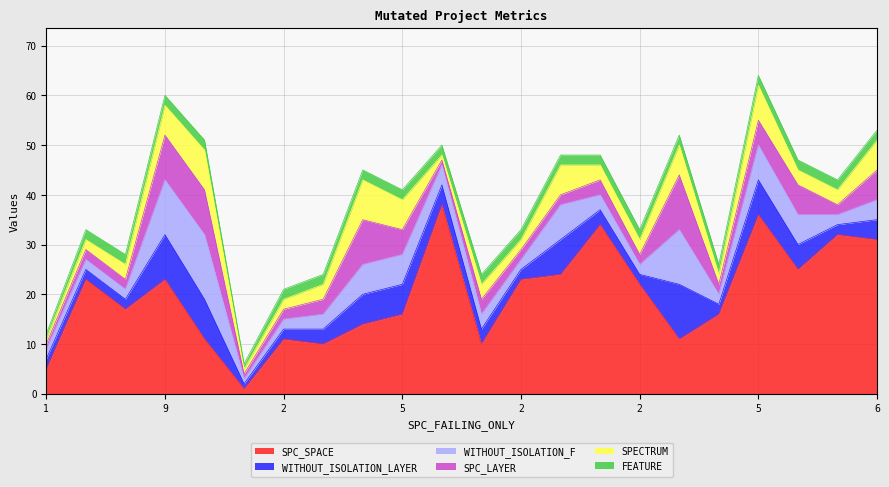

Reading right to left, what are all the values shown in this chart?

SPC_SPACE: 31	32	25	36	16	11	22	34	24	23	10	38	16	14	10	11	1	11	23	17	23	5
WITHOUT_ISOLATION_LAYER: 4	2	5	7	2	11	2	3	7	2	3	4	6	6	3	2	1	8	9	2	2	2
WITHOUT_ISOLATION_F: 4	2	6	7	2	11	2	3	7	2	3	4	6	6	3	2	1	13	11	2	2	2
SPC_LAYER: 6	2	6	5	2	11	2	3	2	2	3	1	5	9	3	2	1	9	9	2	2	1
SPECTRUM: 6	3	3	7	2	6	3	3	6	2	3	1	6	8	3	2	1	8	6	3	2	1
FEATURE: 2	2	2	2	2	2	2	2	2	2	2	2	2	2	2	2	1	2	2	2	2	1